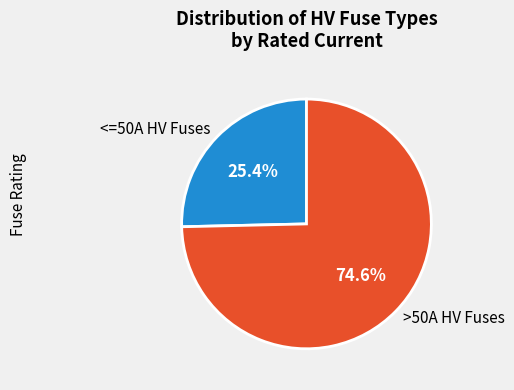

To the nearest percent, what is the average slice percentage?

50%